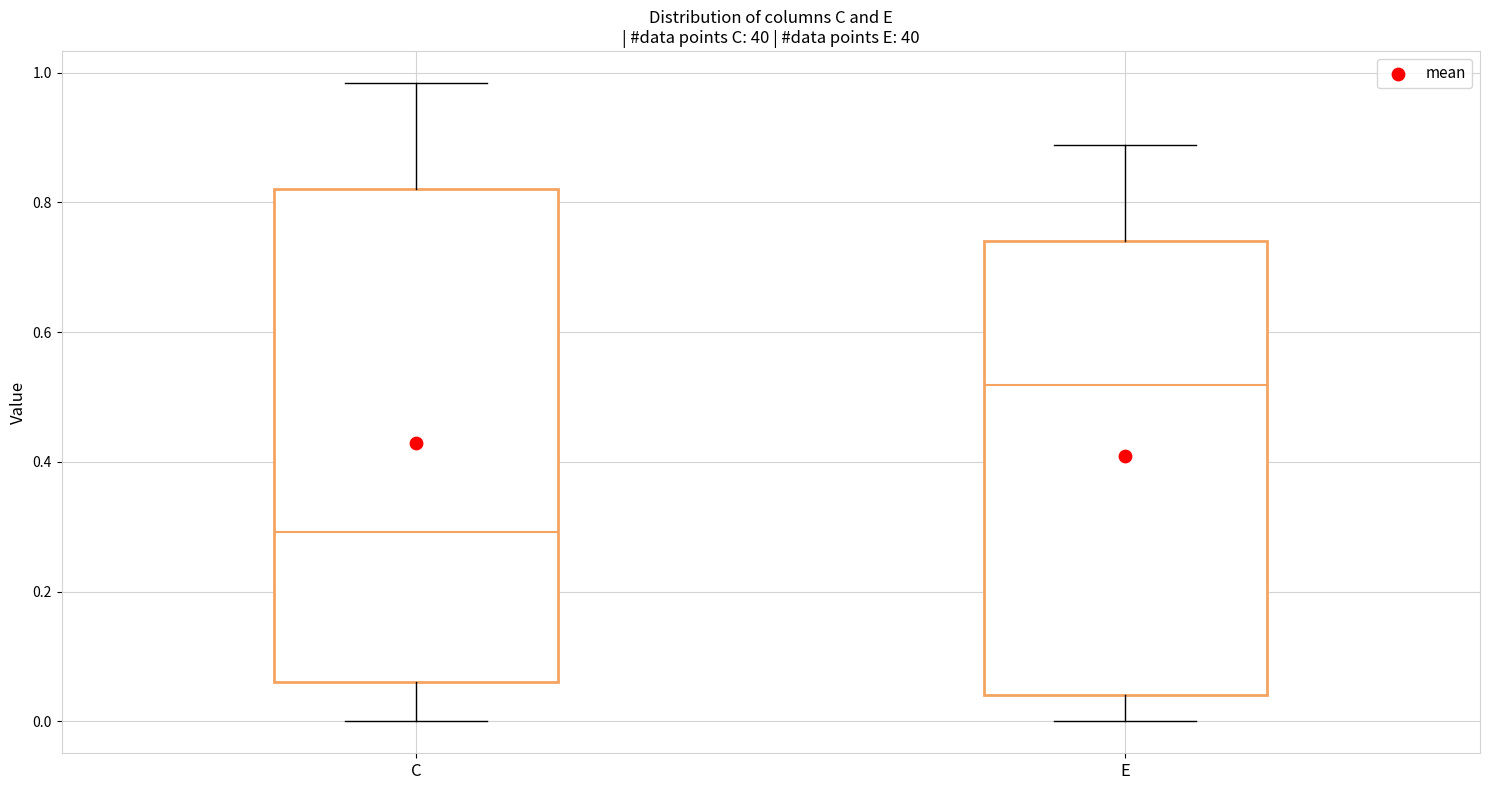

Reading left to right, transcribe this box plot: for each box, give where its median line is, the range the box spans, and where its two whiskers end, as read against the y-axis. The values are not printed on the chart, so give them approximately, as read against the axis.

C: median 0.30, box 0.06 to 0.82, whiskers 0.00 to 0.98
E: median 0.52, box 0.04 to 0.74, whiskers 0.00 to 0.88